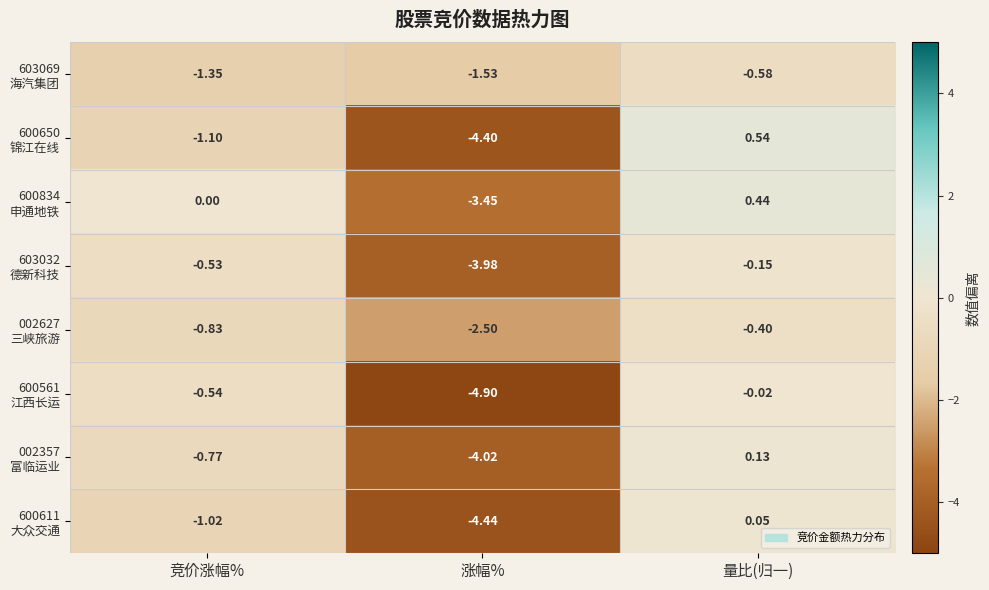

At which category is the sum across all series the highest?

量比(归一)